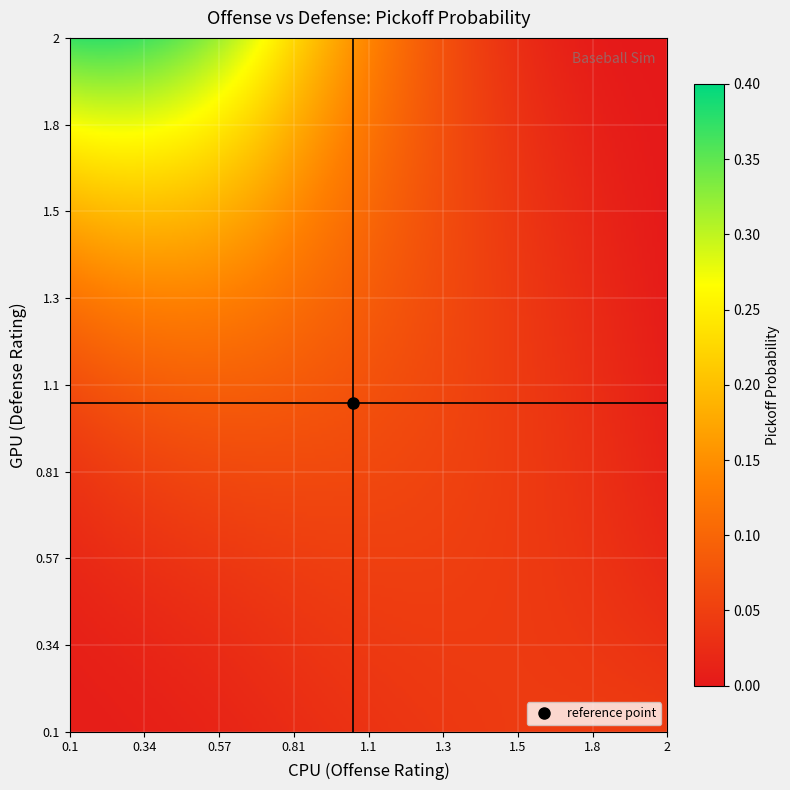

Which series has the largest range (max minus min)?

offense_ratings